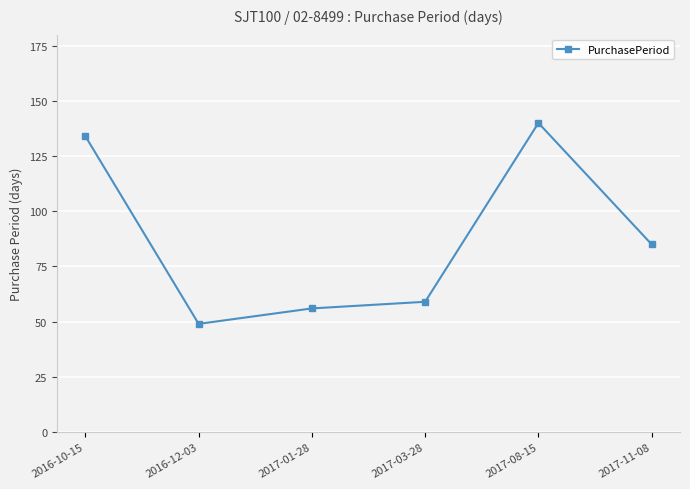

What is the greatest value displayed?

140